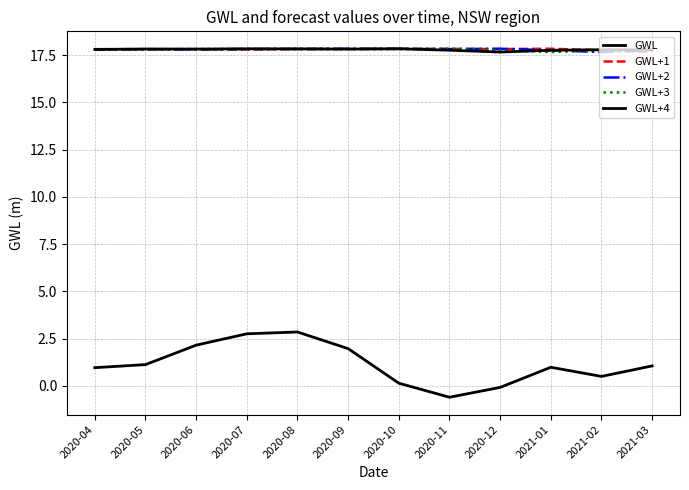

The value of GWL+3 at 2020-07 is 25.5. True or false?

False